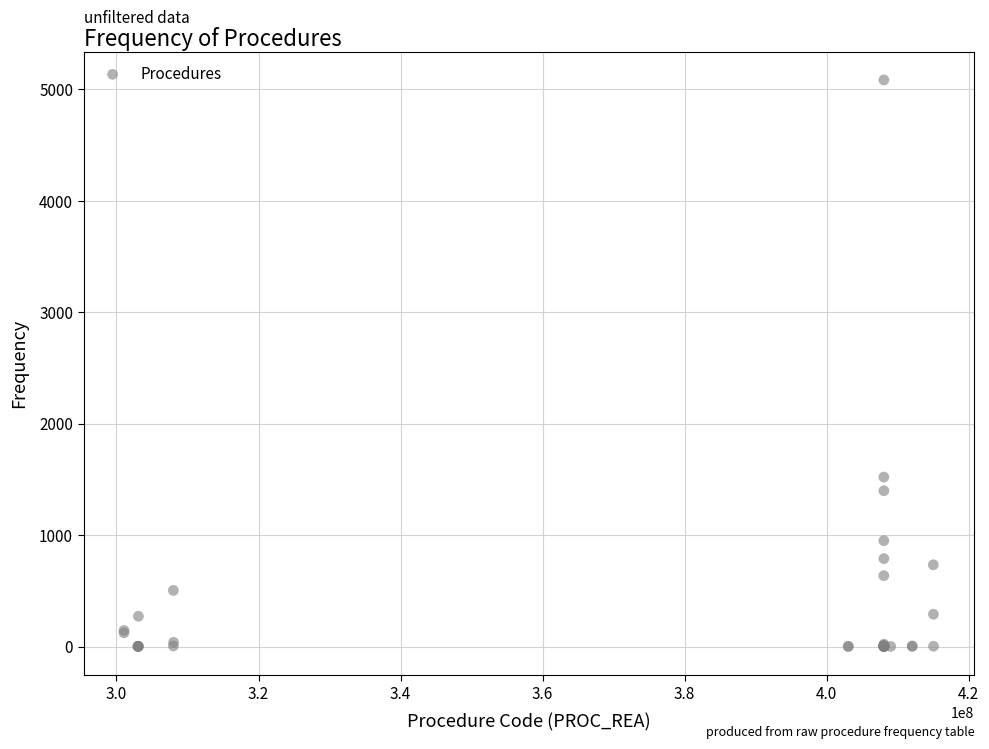

What Y value in the scatter plot is closest to 2542?

1521